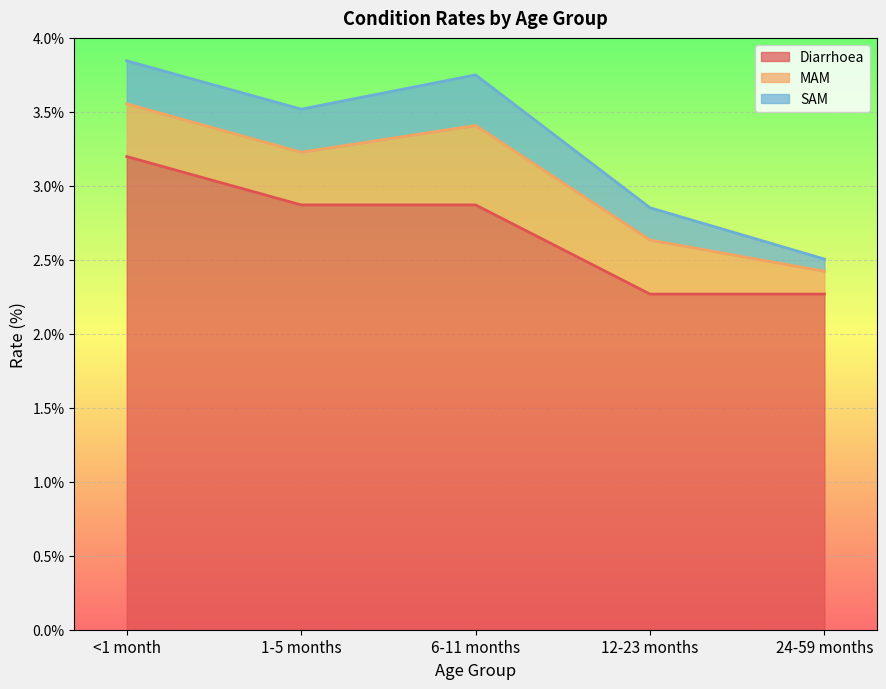

Which series has the widest spread of values?

Diarrhoea